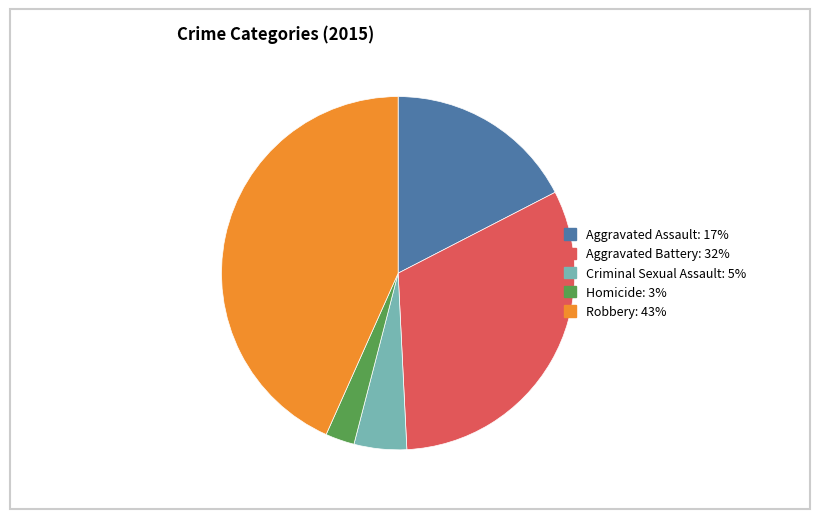

Which has a higher value, Homicide or Aggravated Battery?

Aggravated Battery